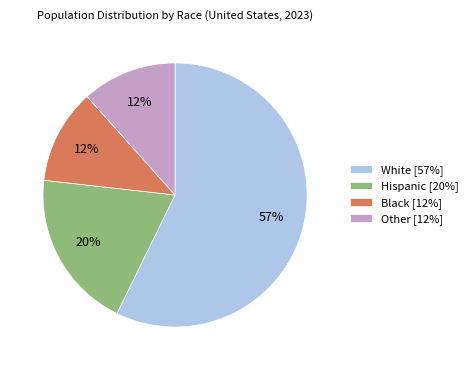

Is there a majority slice in this chart?

Yes